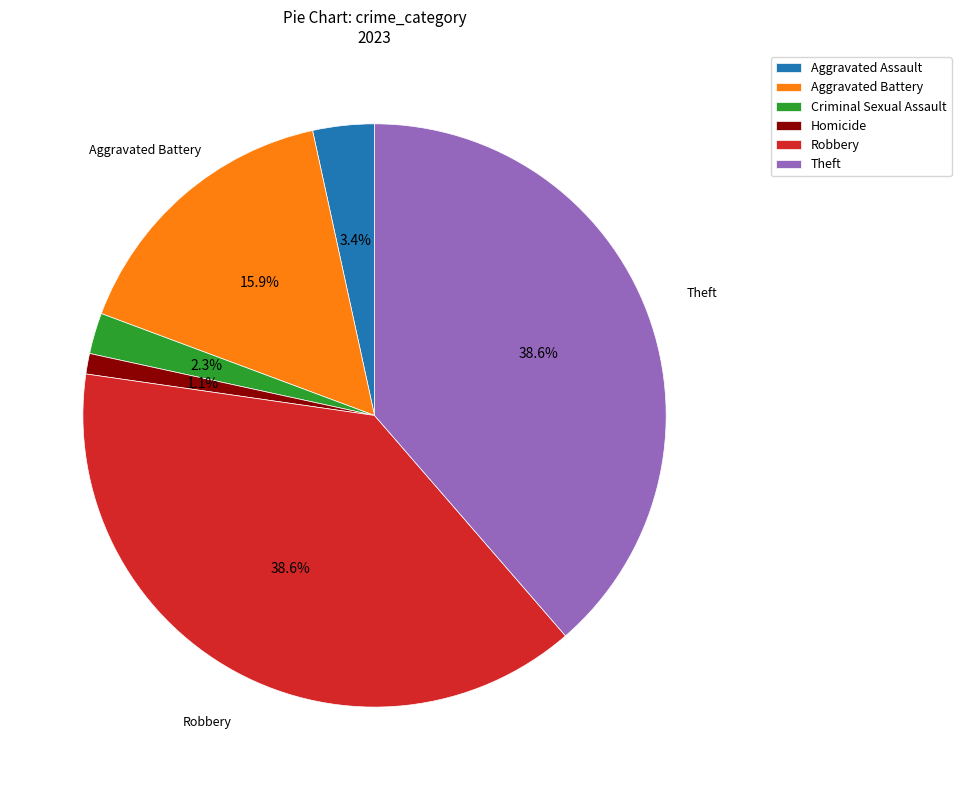

Is there a majority slice in this chart?

No